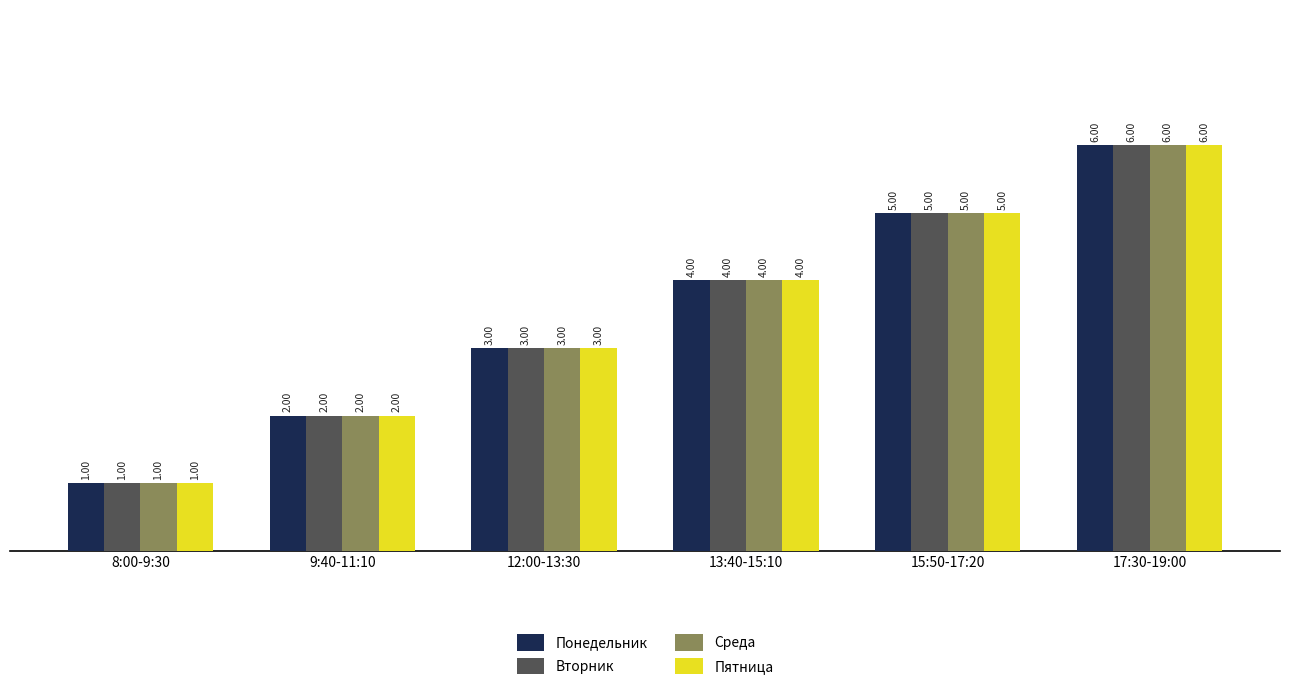

Reading left to right, list all the values displayed in this chart.

Понедельник: 1	2	3	4	5	6
Вторник: 1	2	3	4	5	6
Среда: 1	2	3	4	5	6
Пятница: 1	2	3	4	5	6